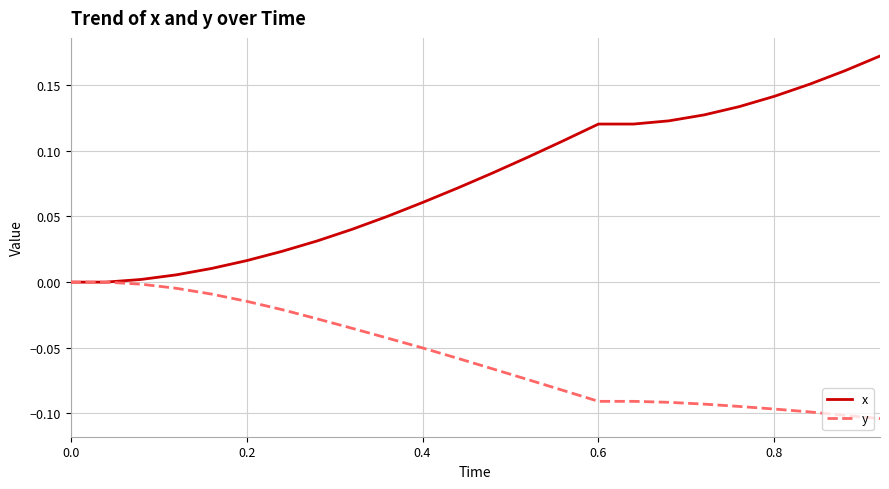

Which series has the largest total across all categories?

x